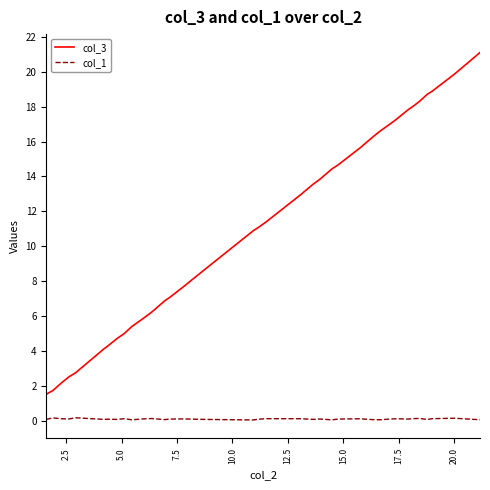

Which series has the widest spread of values?

col_3